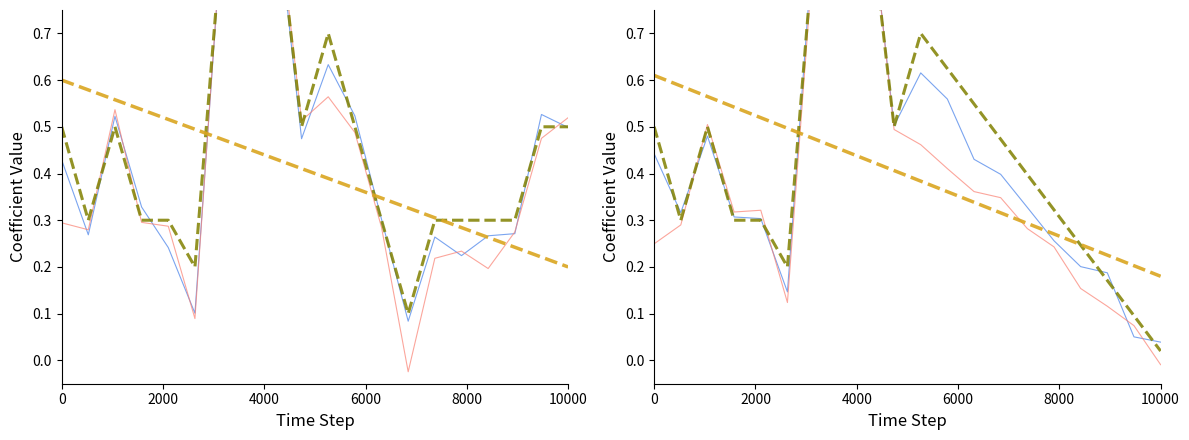

True or false: Trend 1 and Precio maximo (smooth) cross at least once.

True